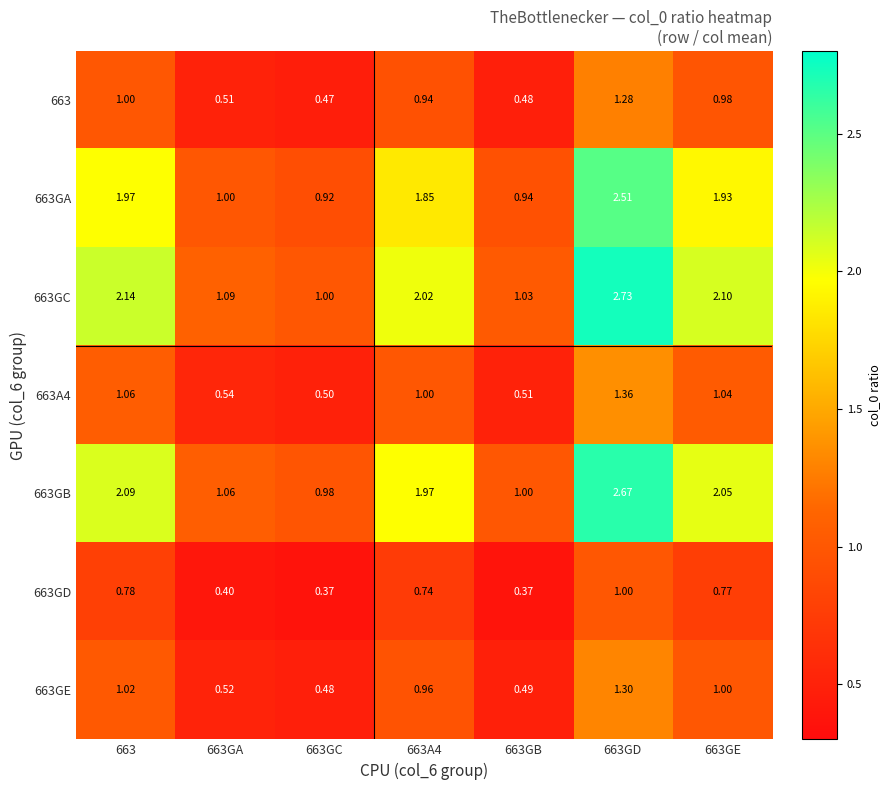

How many data points does each series have?

7